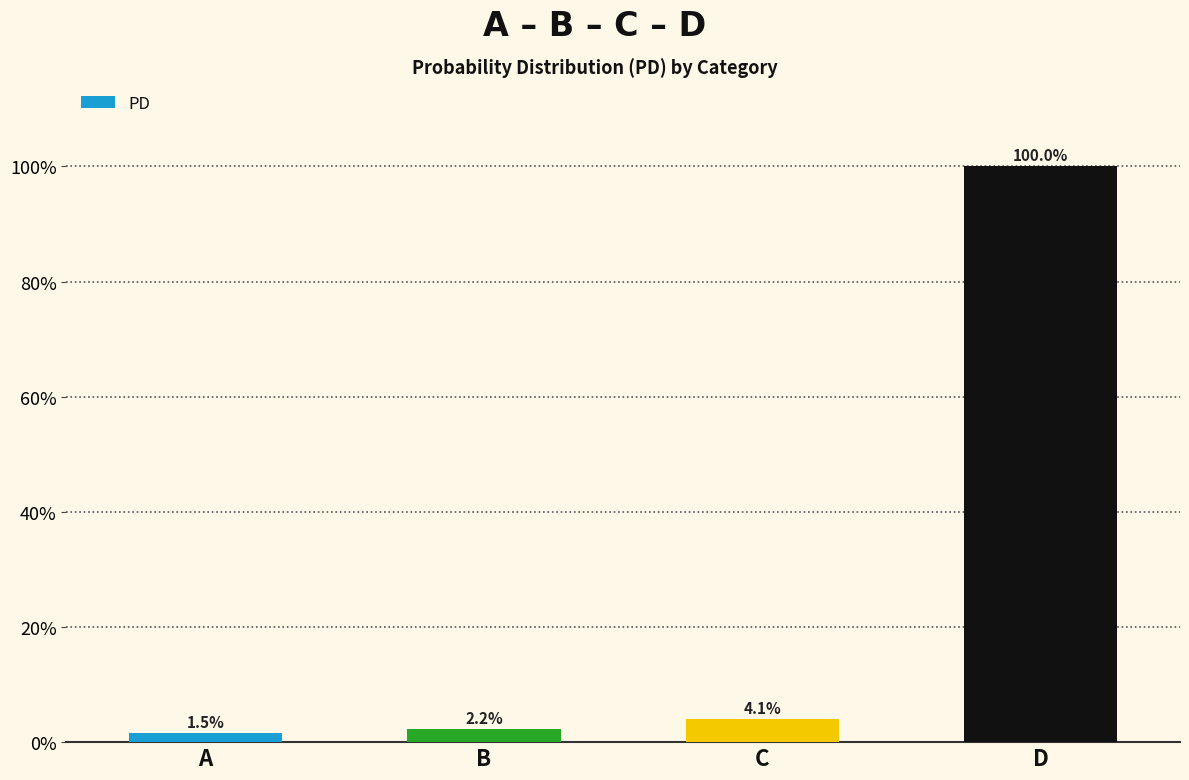

The chart shows a value of 61.6 at D. True or false?

False